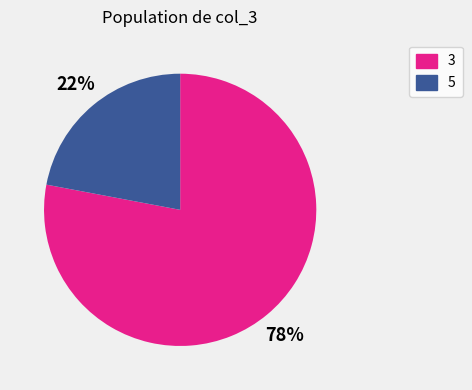

Which category has the biggest portion of the pie?

3